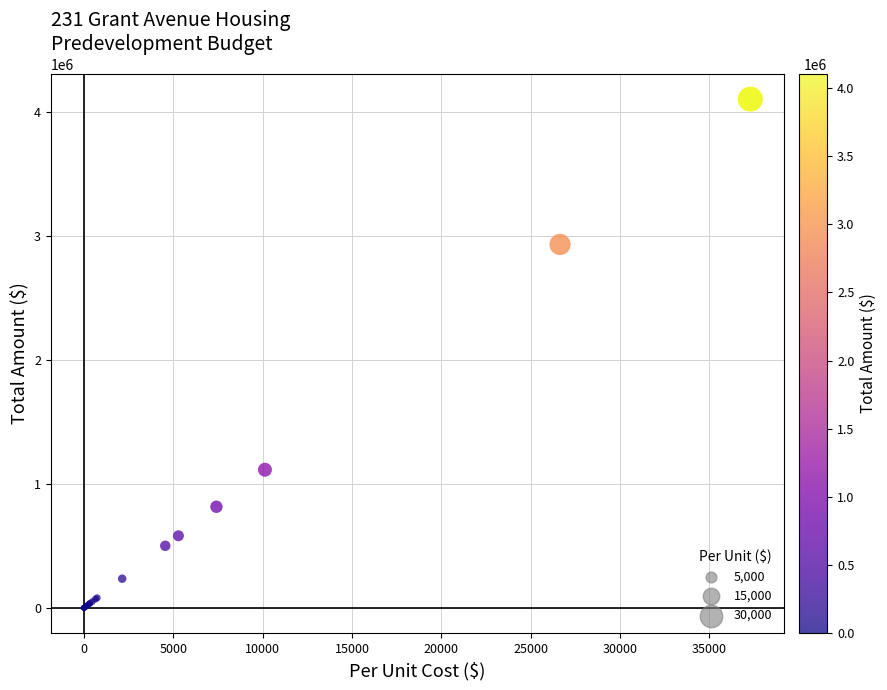

What Y value in the scatter plot is closest to 2051977?

2931396.0